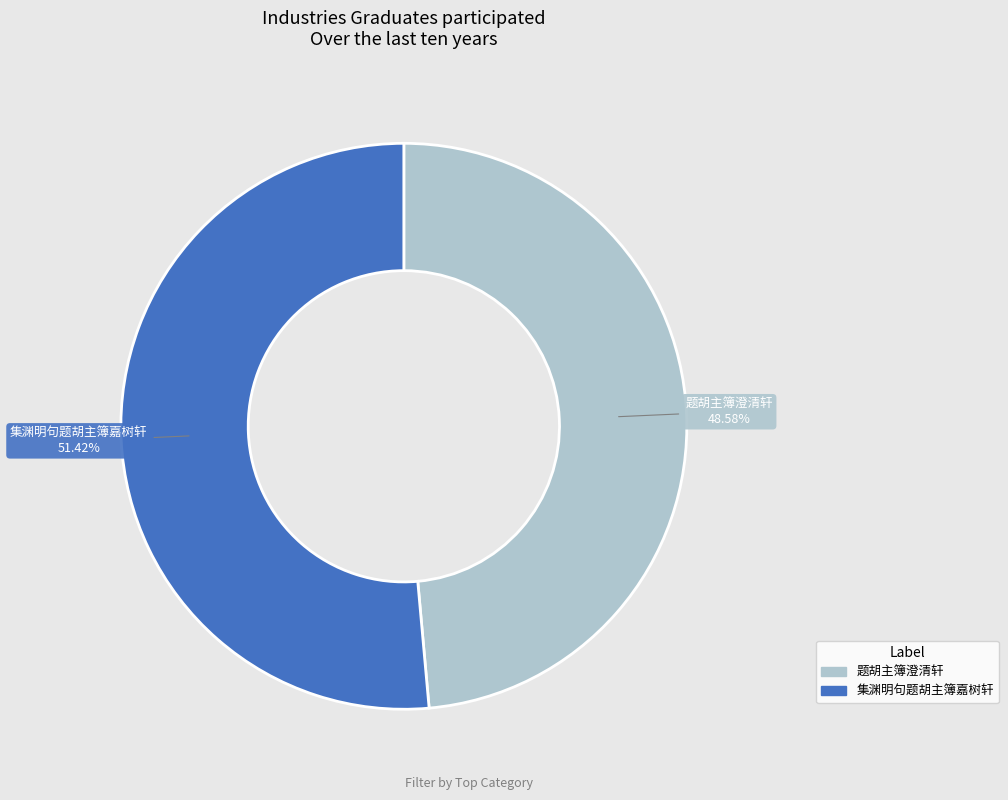

Does any single category account for the majority?

Yes